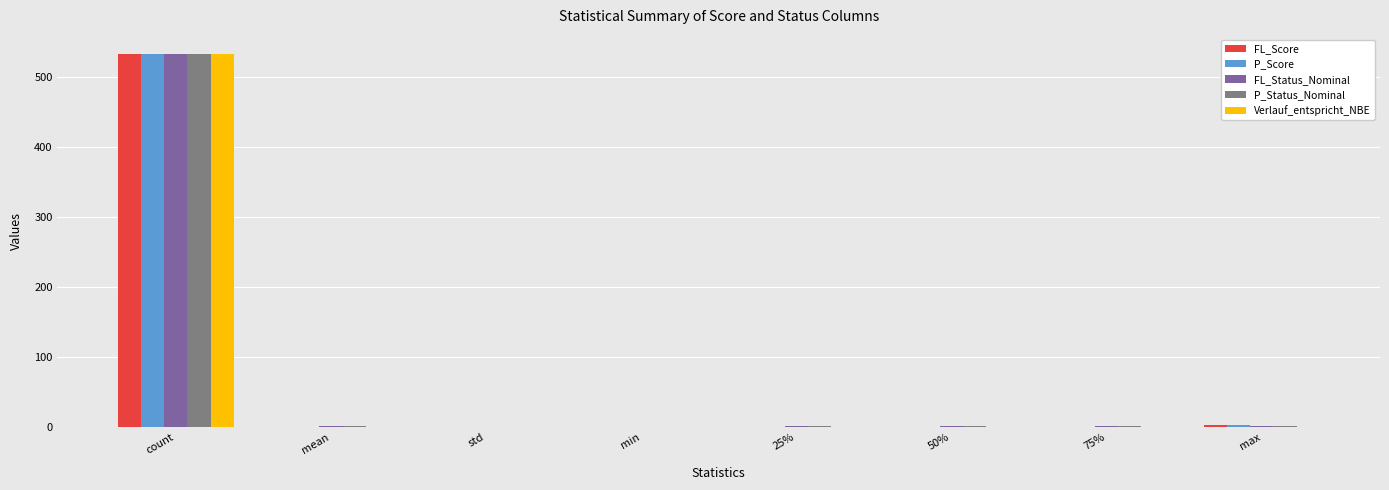

True or false: P_Score has a value of 1.0 at 50%.

True